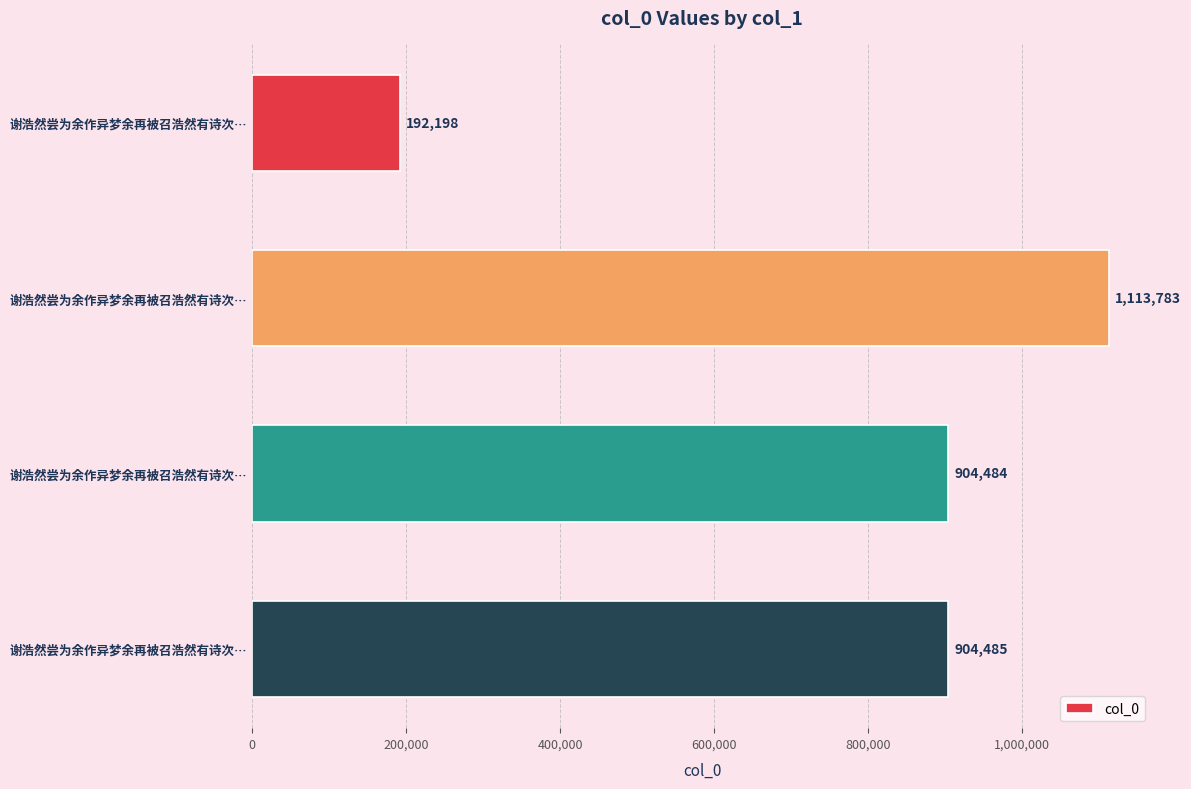

Does the chart contain any negative values?

No